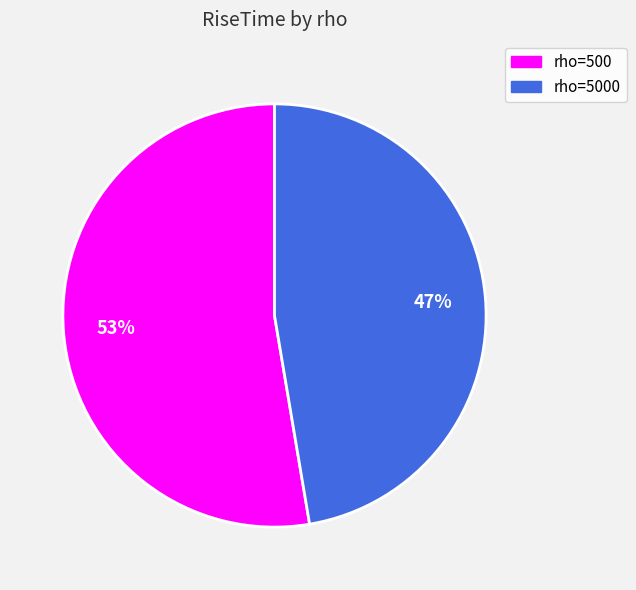

Is there any slice that represents more than half of the pie?

Yes